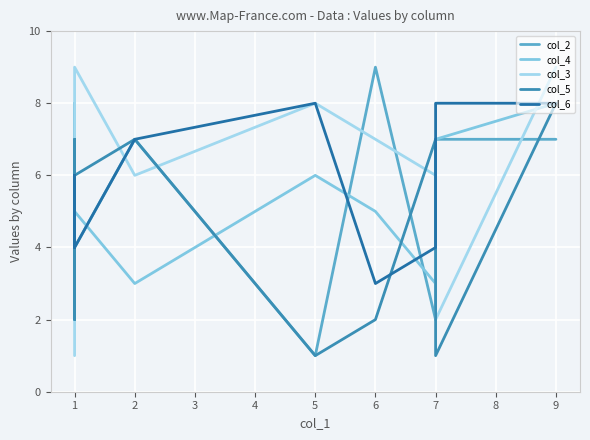

True or false: col_5 has a value of 8 at 9.

True